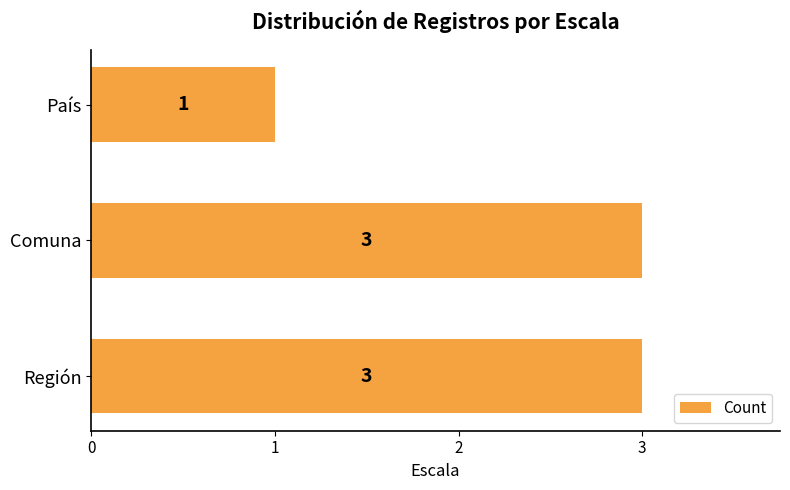

The chart shows a value of 1 at País. True or false?

True